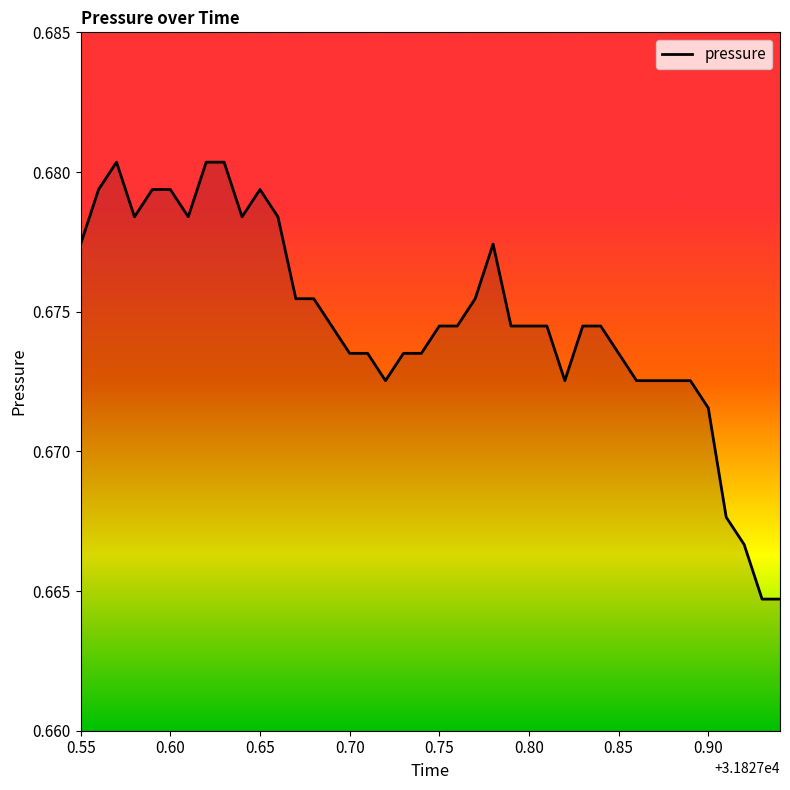

The value at 0.90 is 1.1. True or false?

False